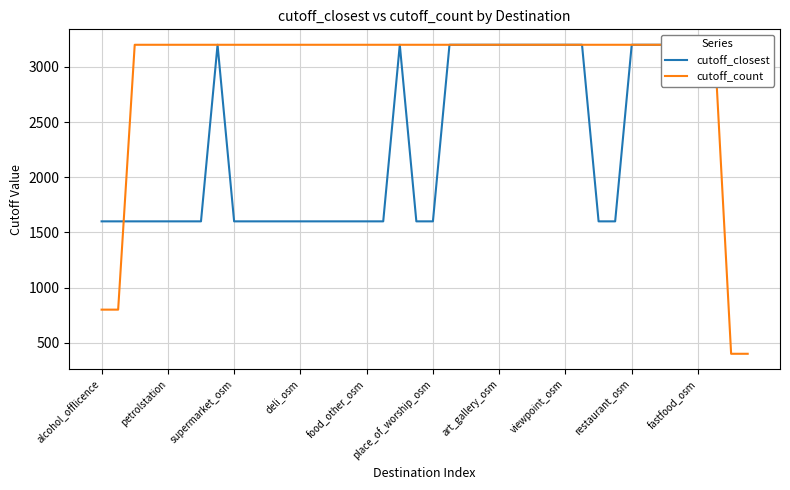

What is the sum of the cutoff_closest values at 29 and 34?

6400